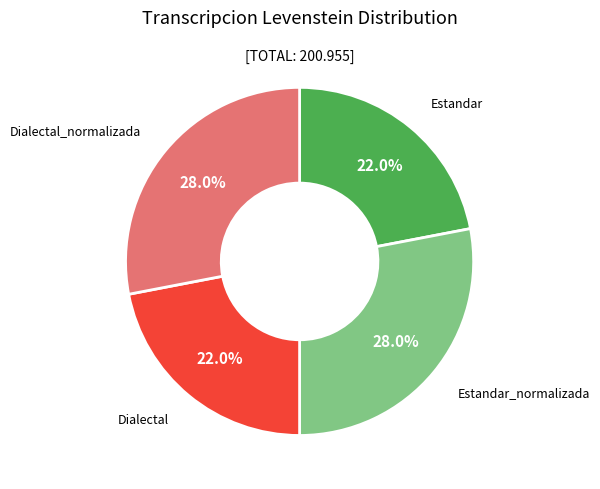

Does any single category account for the majority?

No